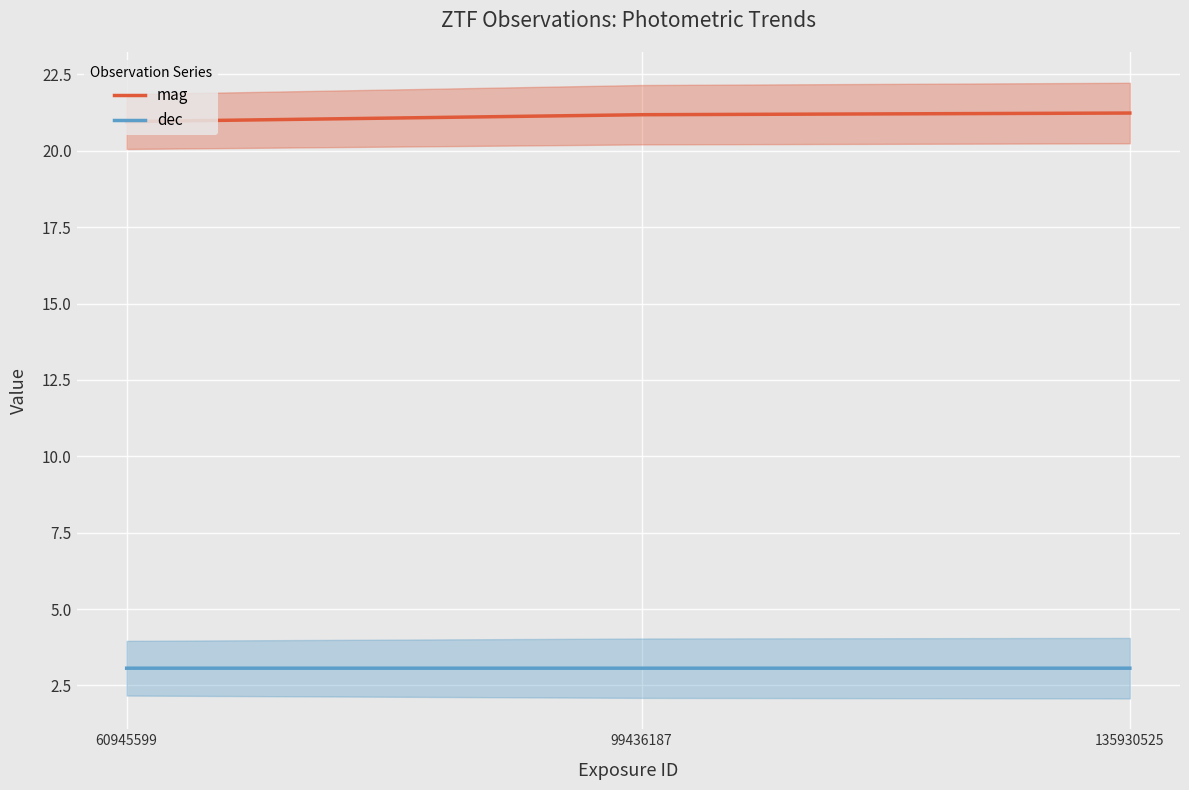

What is the spread (max minus min) of values at 135930525?

18.2